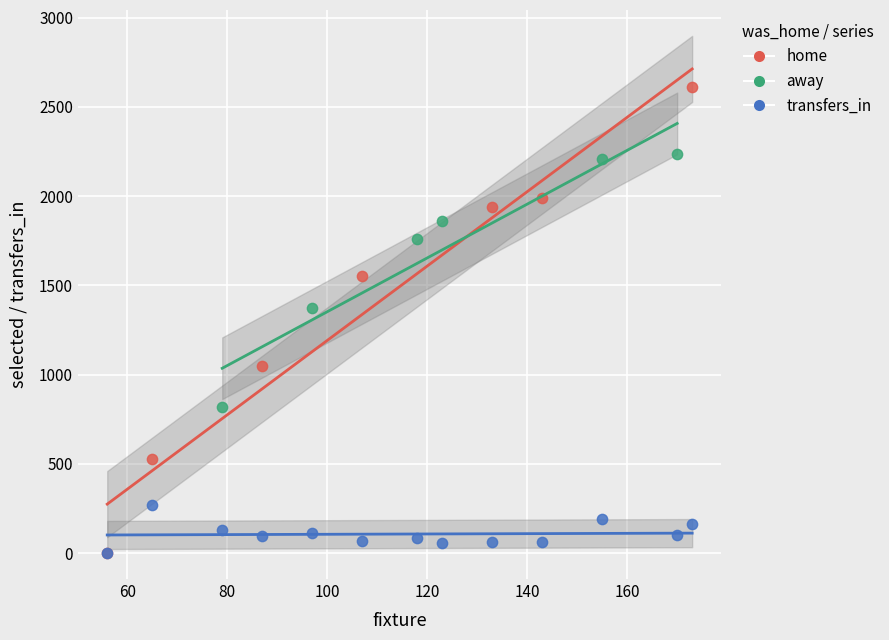

Which series has the largest Y range (max minus min)?

home